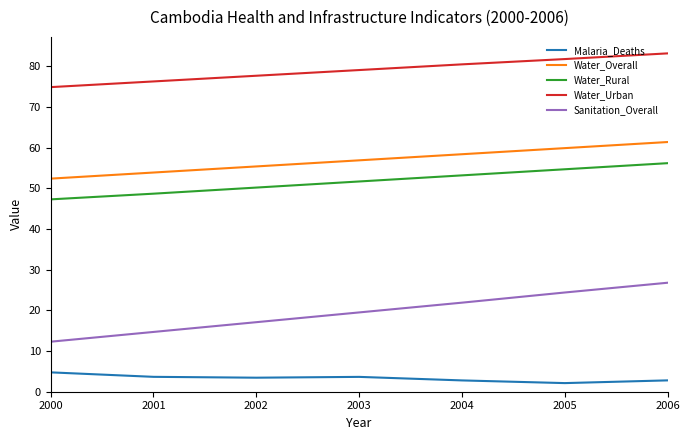

What is the maximum value for Water_Urban?

83.2